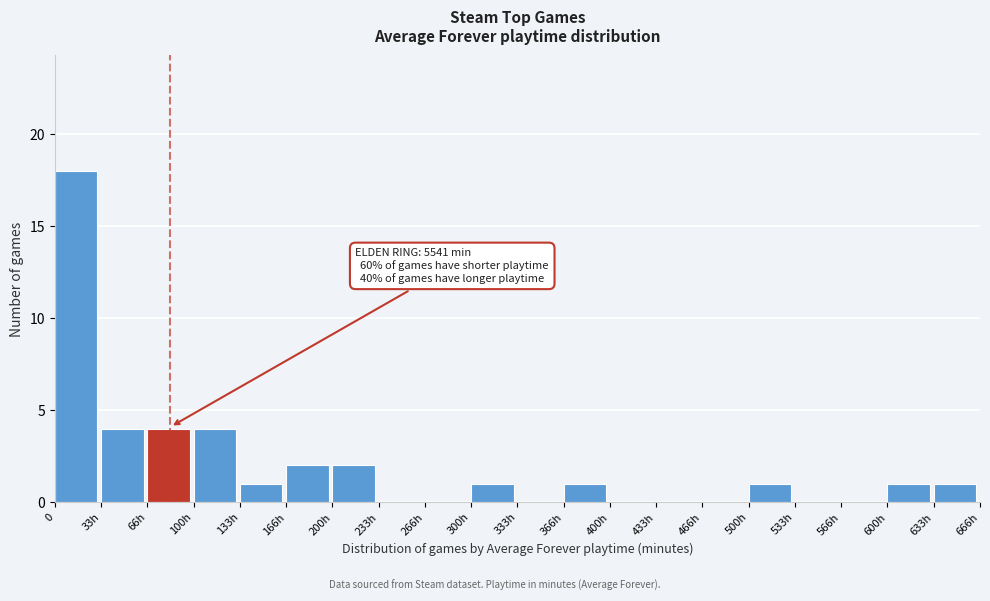

Reading right to left, list all the values displayed in this chart.

633h=1	600h=1	566h=0	533h=0	500h=1	466h=0	433h=0	400h=0	366h=1	333h=0	300h=1	266h=0	233h=0	200h=2	166h=2	133h=1	100h=4	66h=4	33h=4	0=18